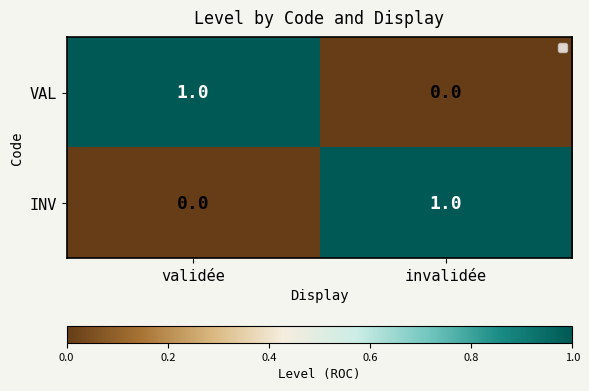

Is it true that VAL equals 2 at validée?

False